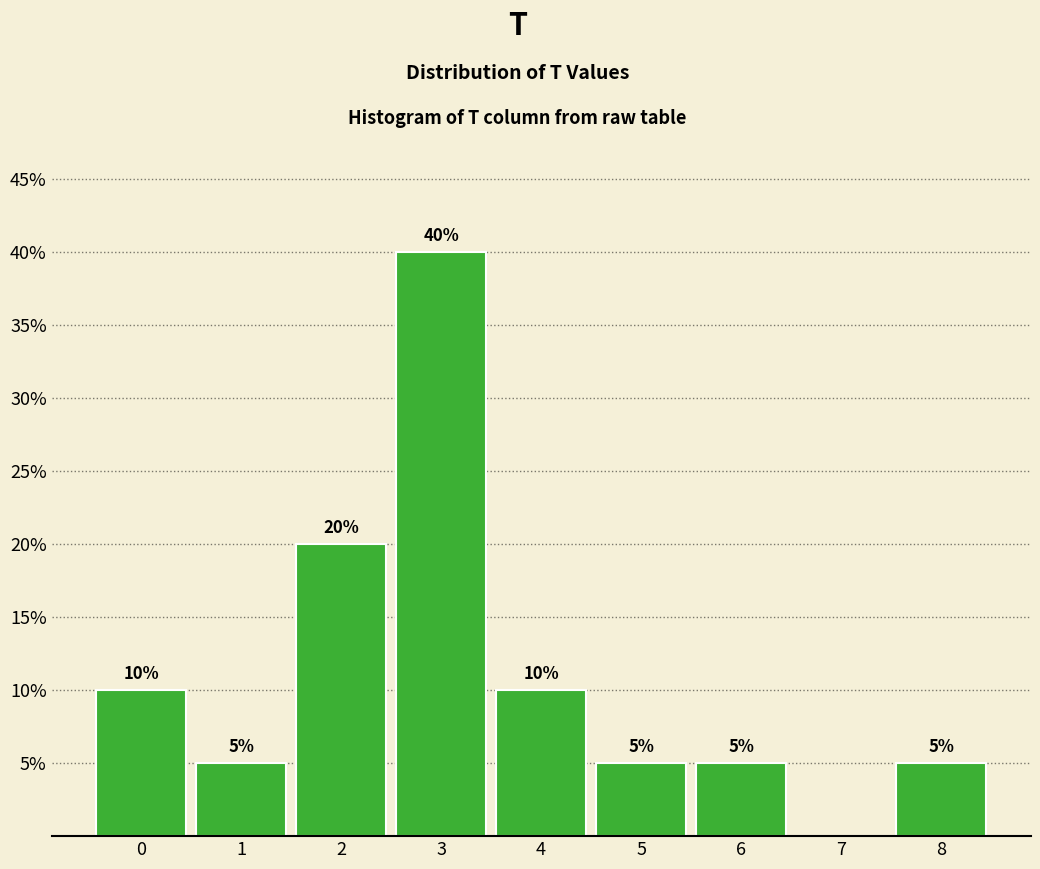

Reading left to right, list all the values displayed in this chart.

0=10	1=5	2=20	3=40	4=10	5=5	6=5	7=0	8=5